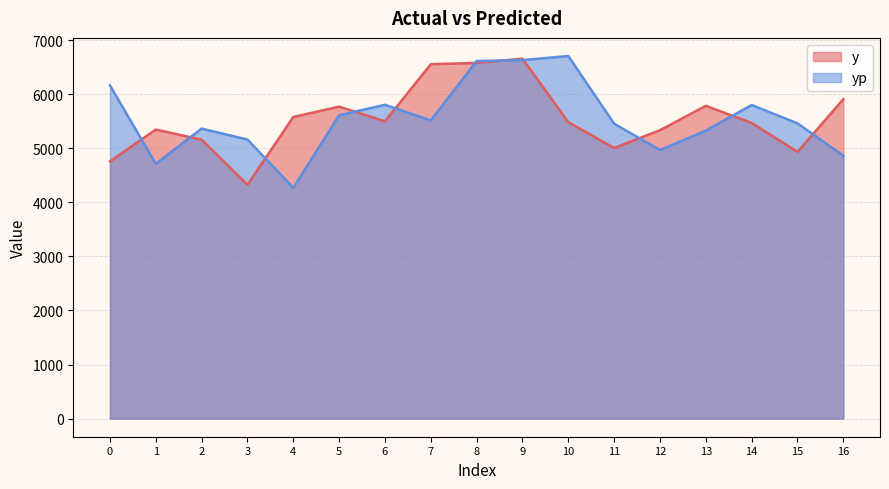

The value of y at 0 is 2589.7. True or false?

False